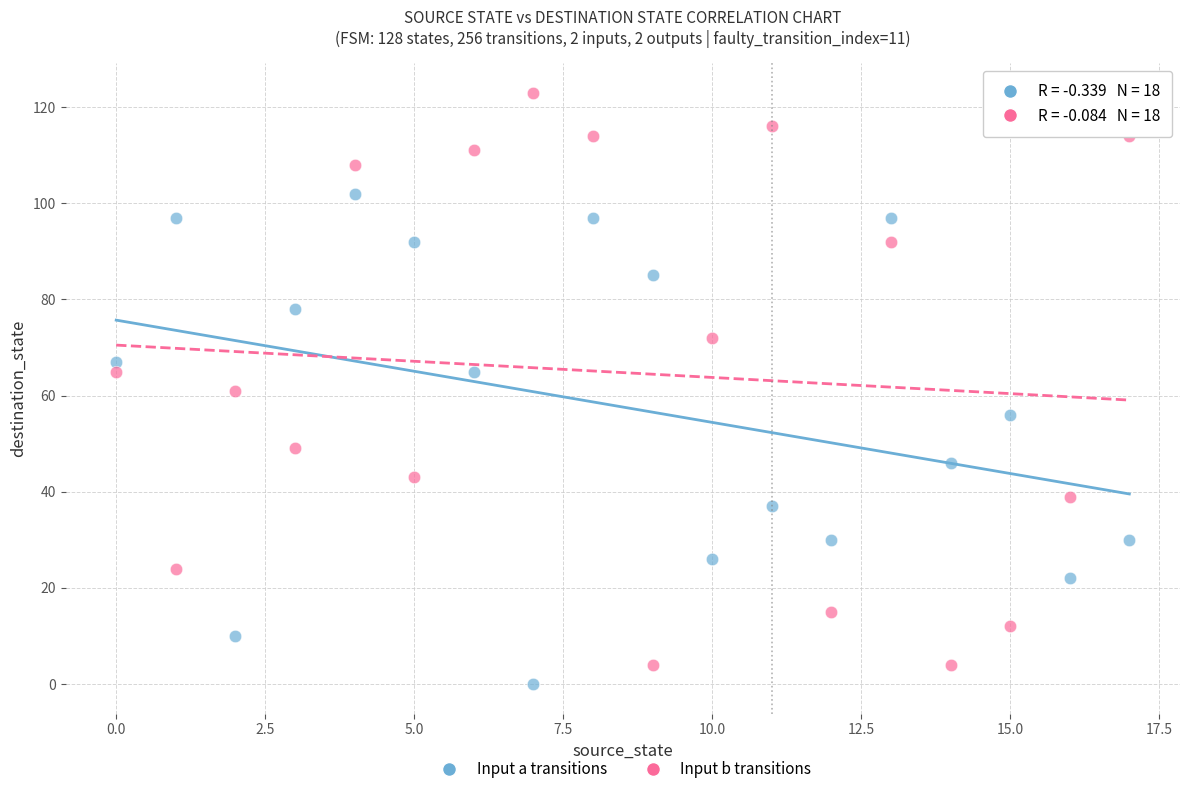

Across all data points, what is the range of Y values (max minus min)?

123